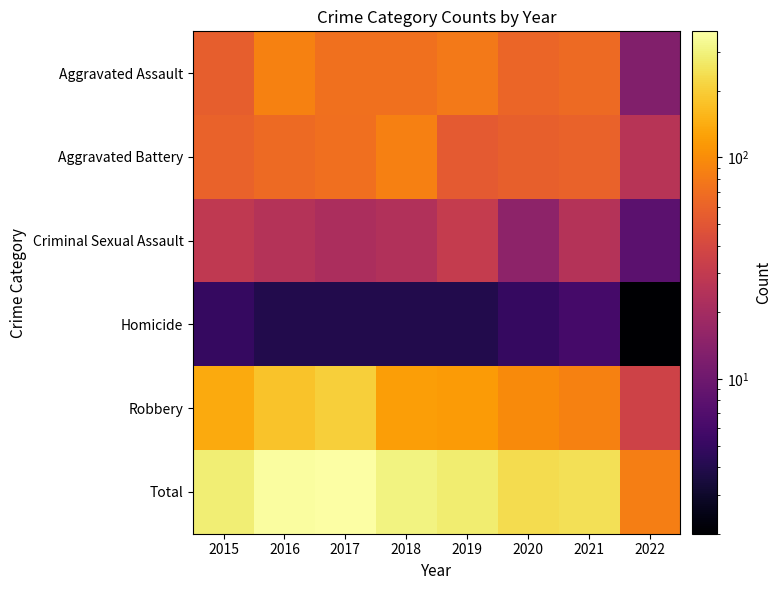

Which series changed the most between 2017 and 2022?

Total